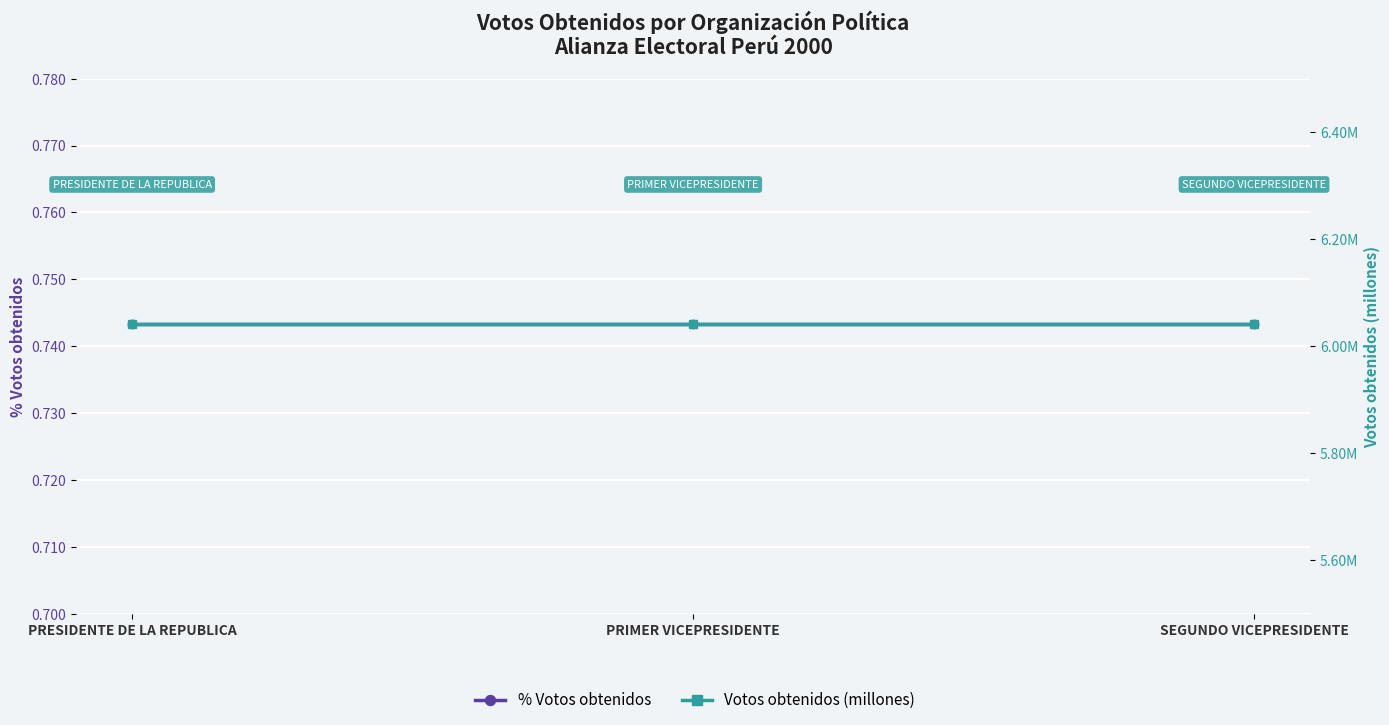

Reading right to left, extract all data points from this chart.

% Votos obtenidos: 0.7	0.7	0.7
Votos obtenidos (millones): 6.0	6.0	6.0